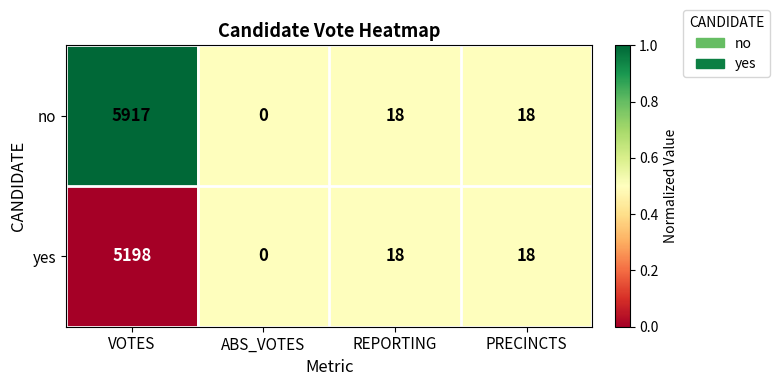

Between VOTES and PRECINCTS, which series saw the biggest shift?

no